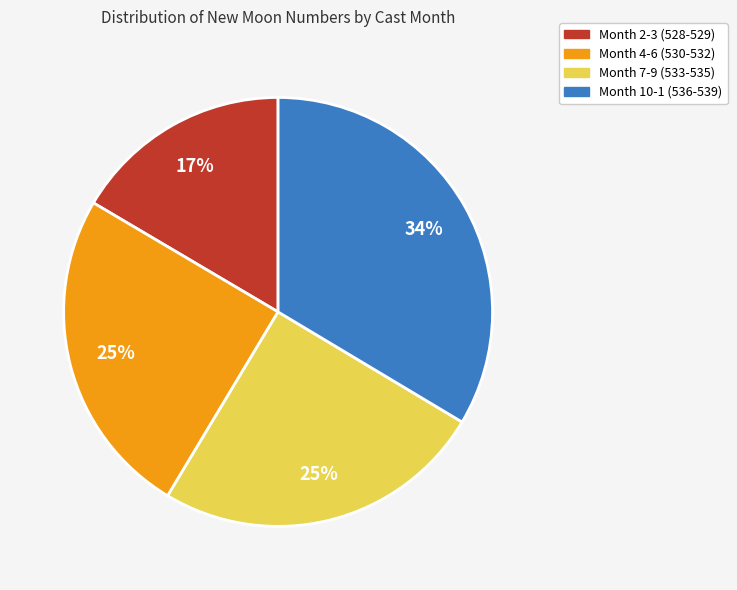

Does any single category account for the majority?

No